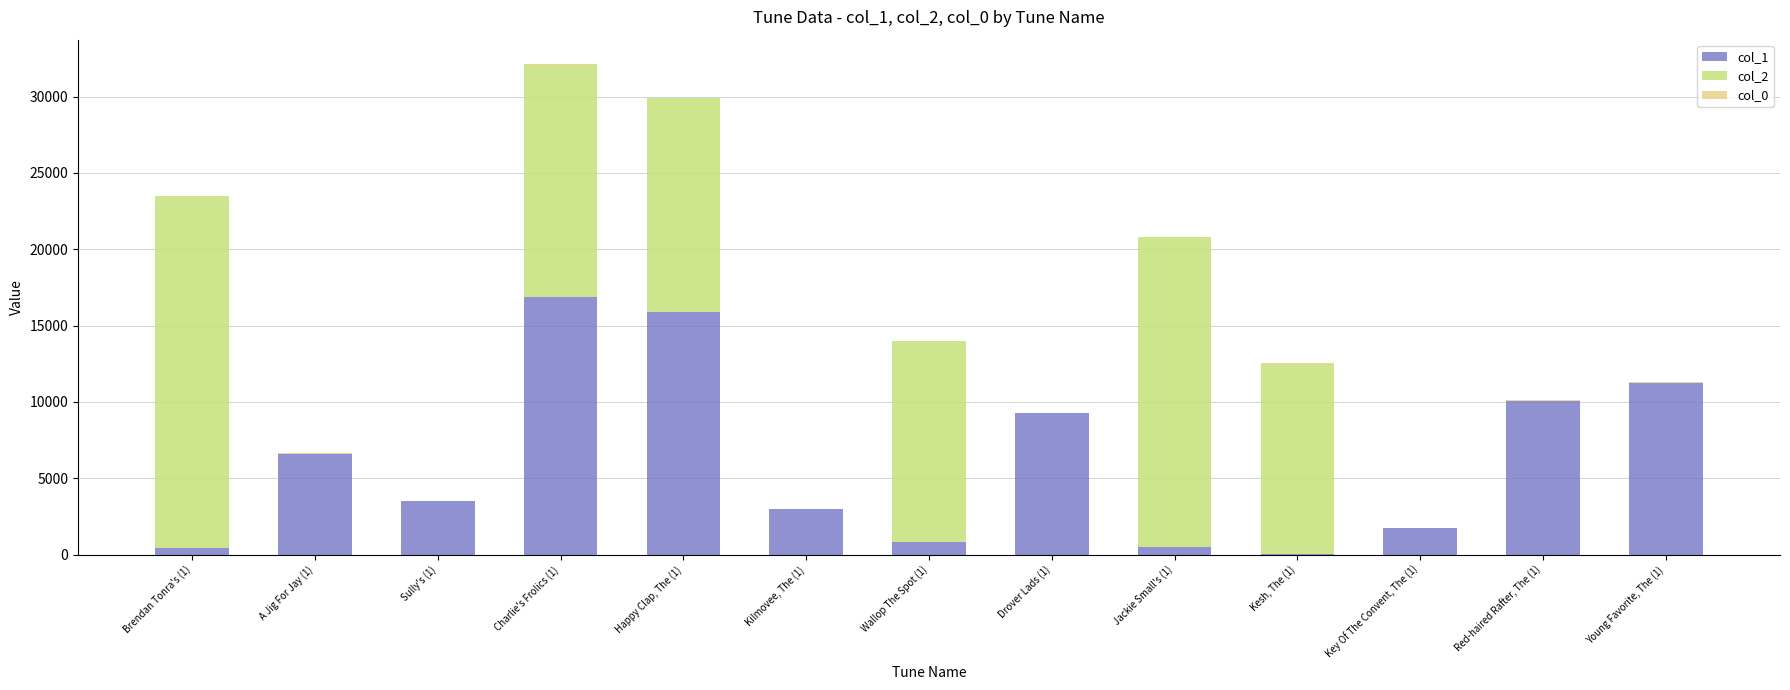

Which category has the highest value in the col_1 series?

Charlie's Frolics (1)